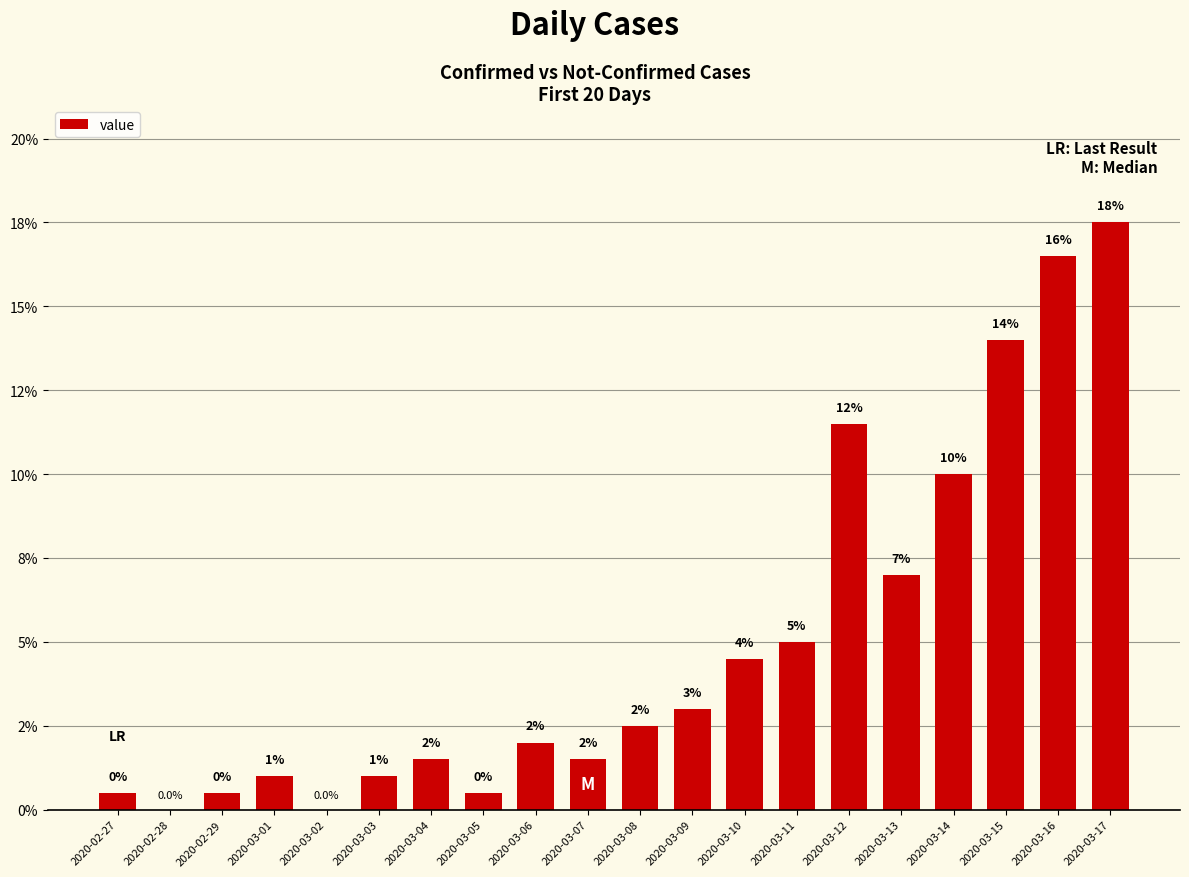

Reading left to right, what are all the values shown in this chart?

2020-02-27=0.5	2020-02-28=0.0	2020-02-29=0.5	2020-03-01=1.0	2020-03-02=0.0	2020-03-03=1.0	2020-03-04=1.5	2020-03-05=0.5	2020-03-06=2.0	2020-03-07=1.5	2020-03-08=2.5	2020-03-09=3.0	2020-03-10=4.5	2020-03-11=5.0	2020-03-12=11.5	2020-03-13=7.0	2020-03-14=10.0	2020-03-15=14.0	2020-03-16=16.5	2020-03-17=17.5